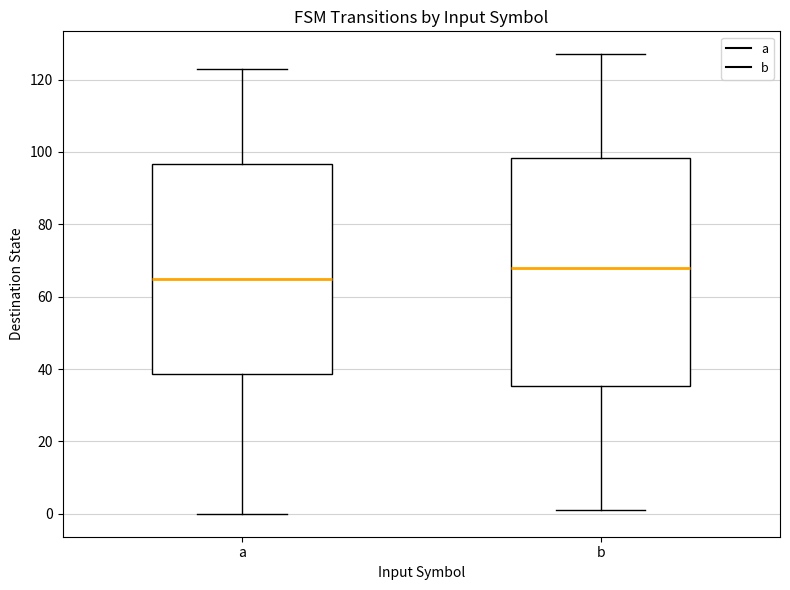

Reading left to right, read every box against the y-axis: the position of its median line, the range the box covers, and the ends of its whiskers. The values are not printed on the chart, so give them approximately, as read against the axis.

a: median 66, box 38 to 96, whiskers 0 to 124
b: median 68, box 36 to 98, whiskers 2 to 128